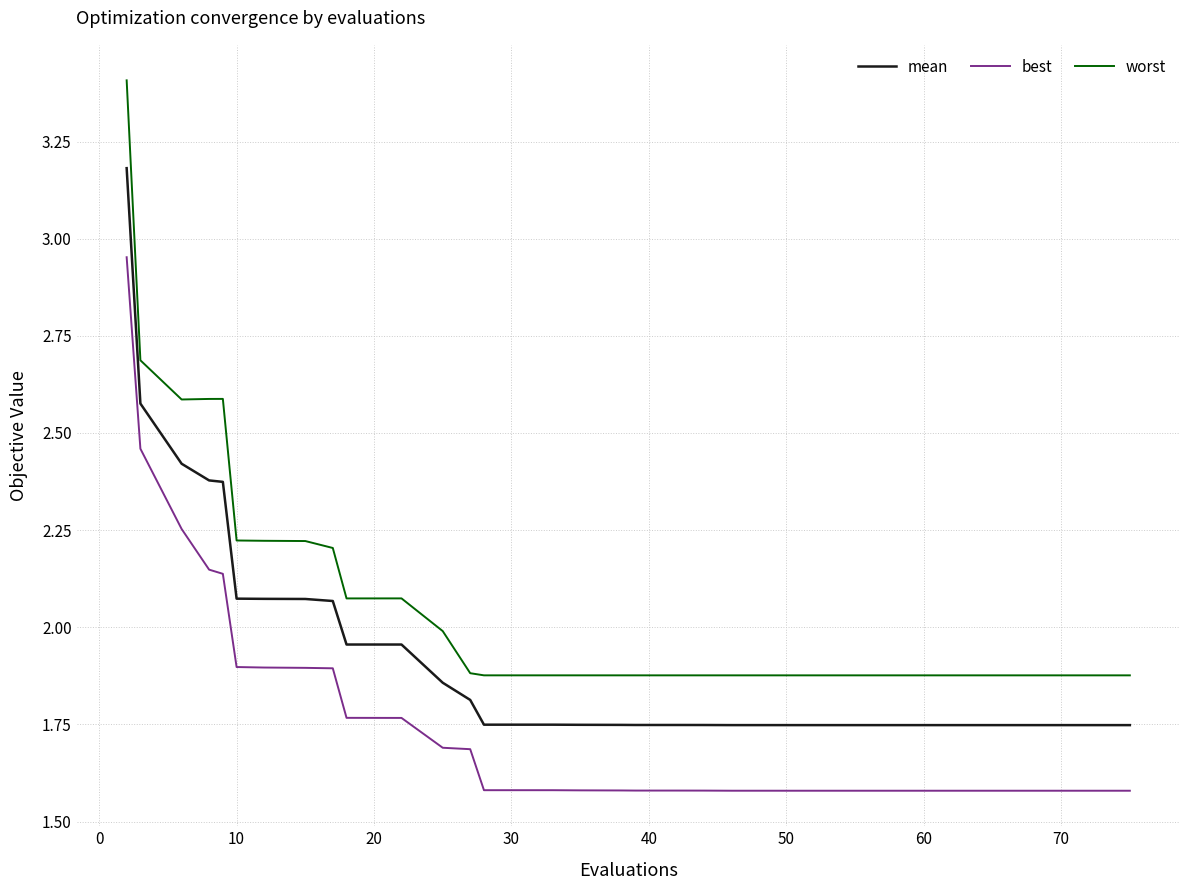

What is the difference between the maximum and minimum values in the best series?

1.4